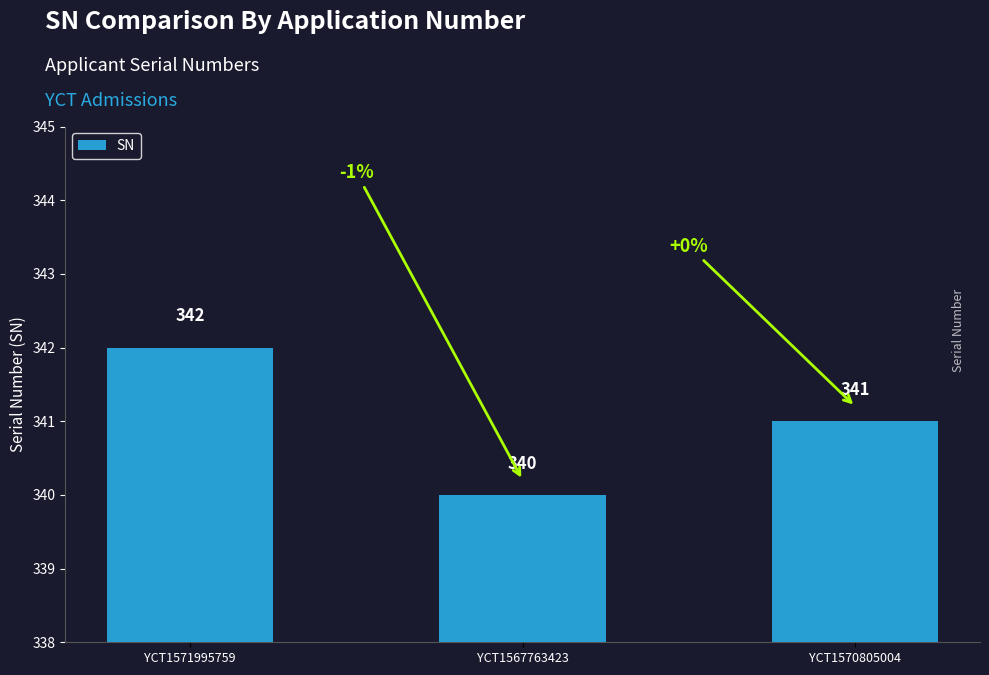

Are the bars horizontal?

No